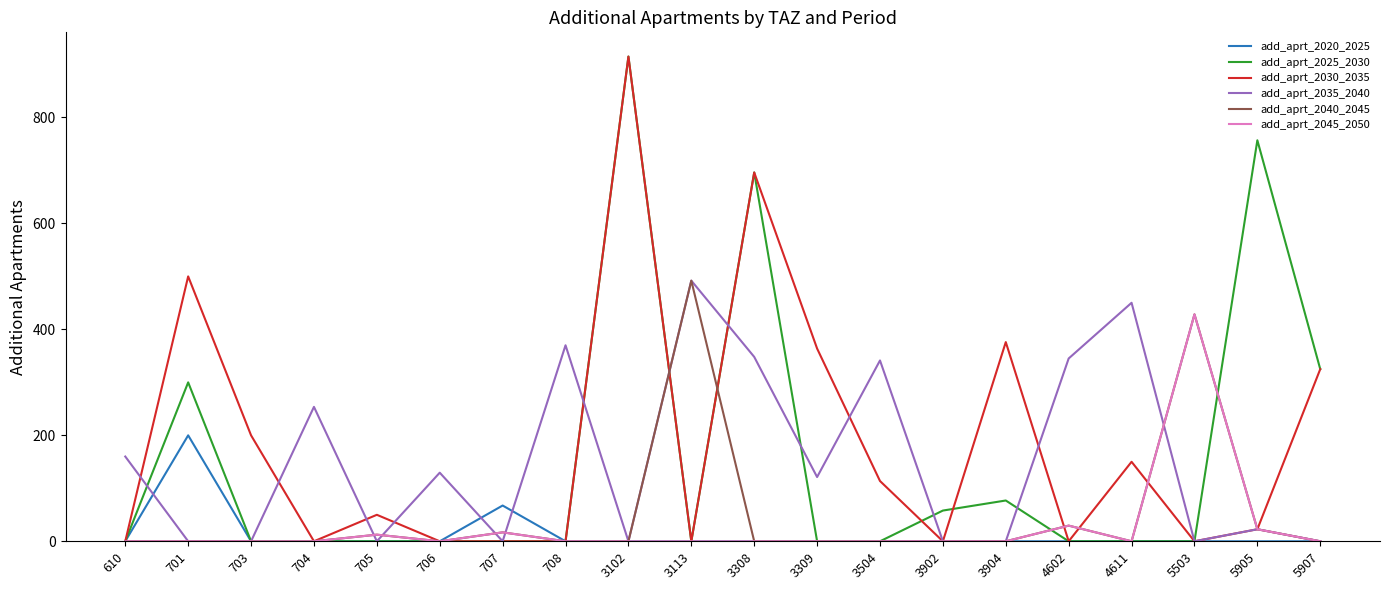

Which label corresponds to the largest value in the chart?

3102